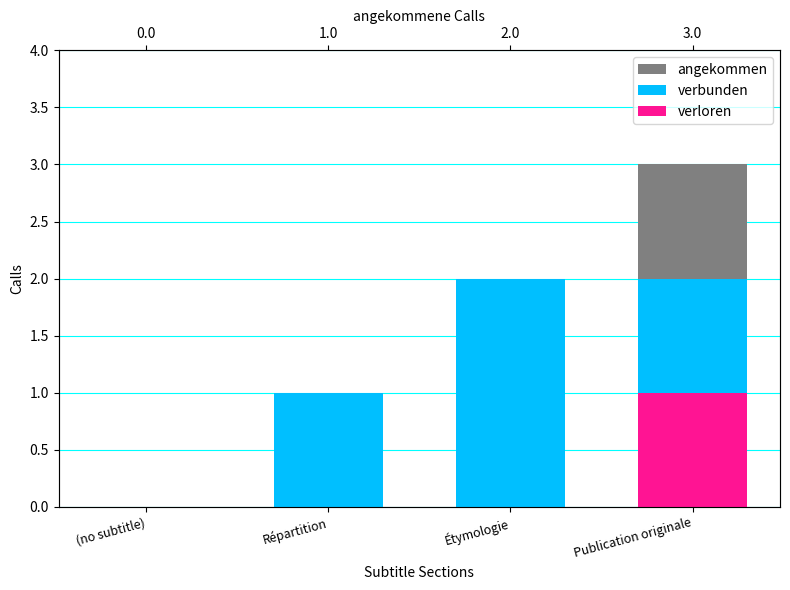

How many verloren values are between 0 and 1?

4